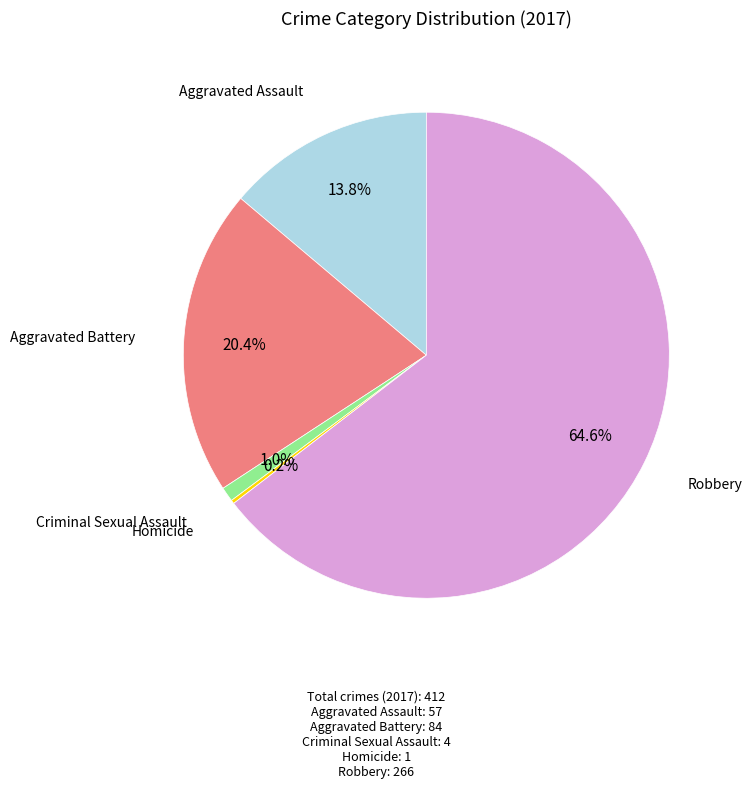

Is there any slice that represents more than half of the pie?

Yes